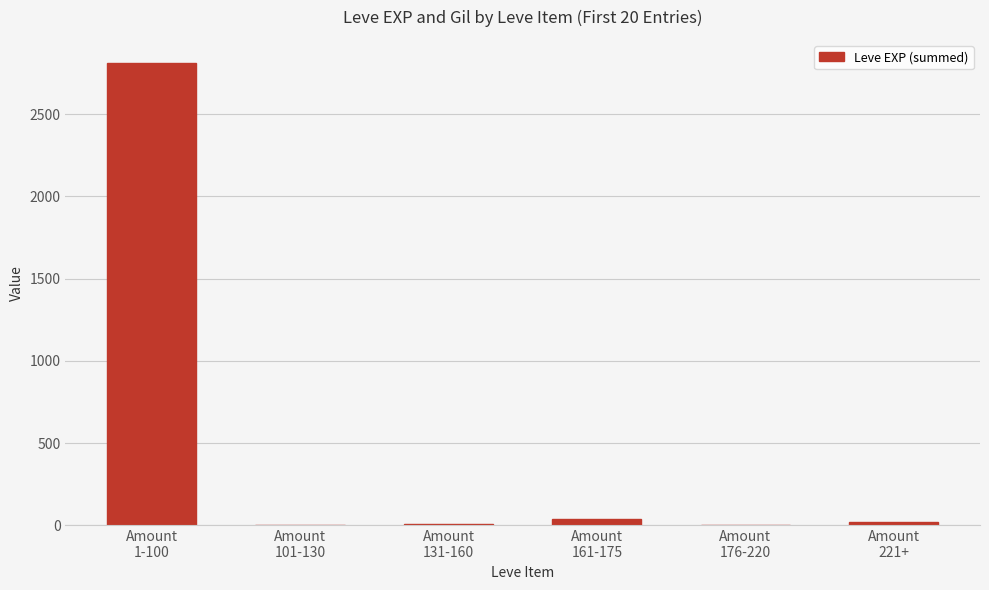

Count the number of categories in the chart.

6